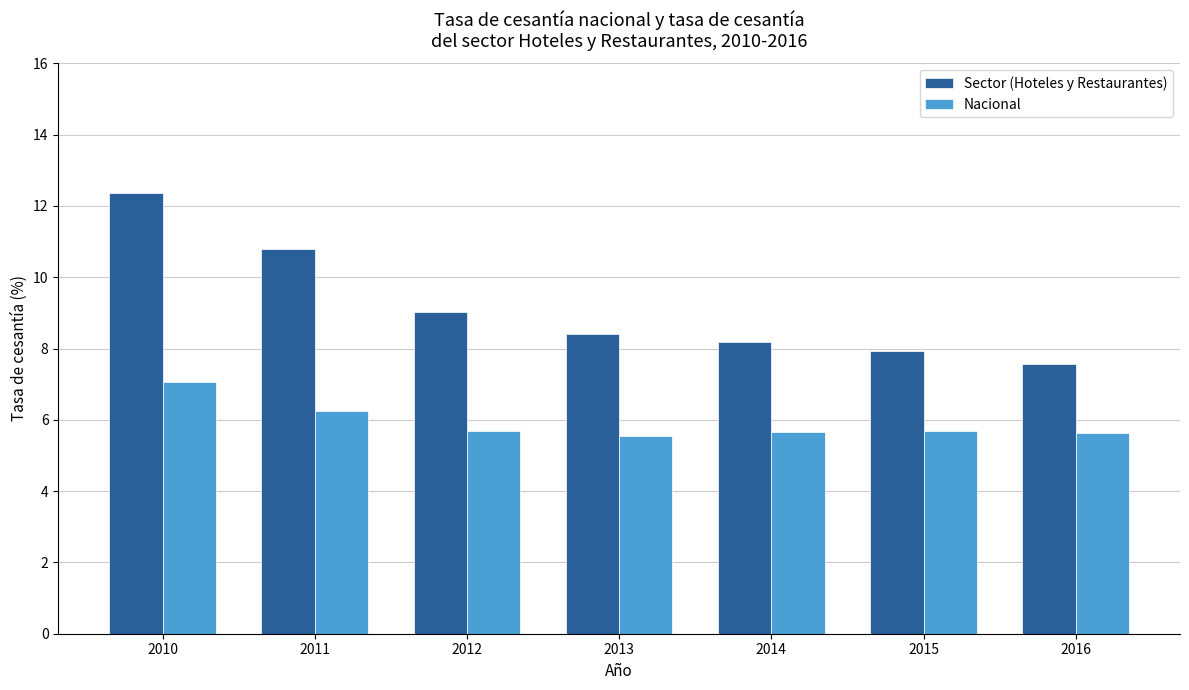

Between 2010 and 2015, which series saw the biggest shift?

Sector (Hoteles y Restaurantes)